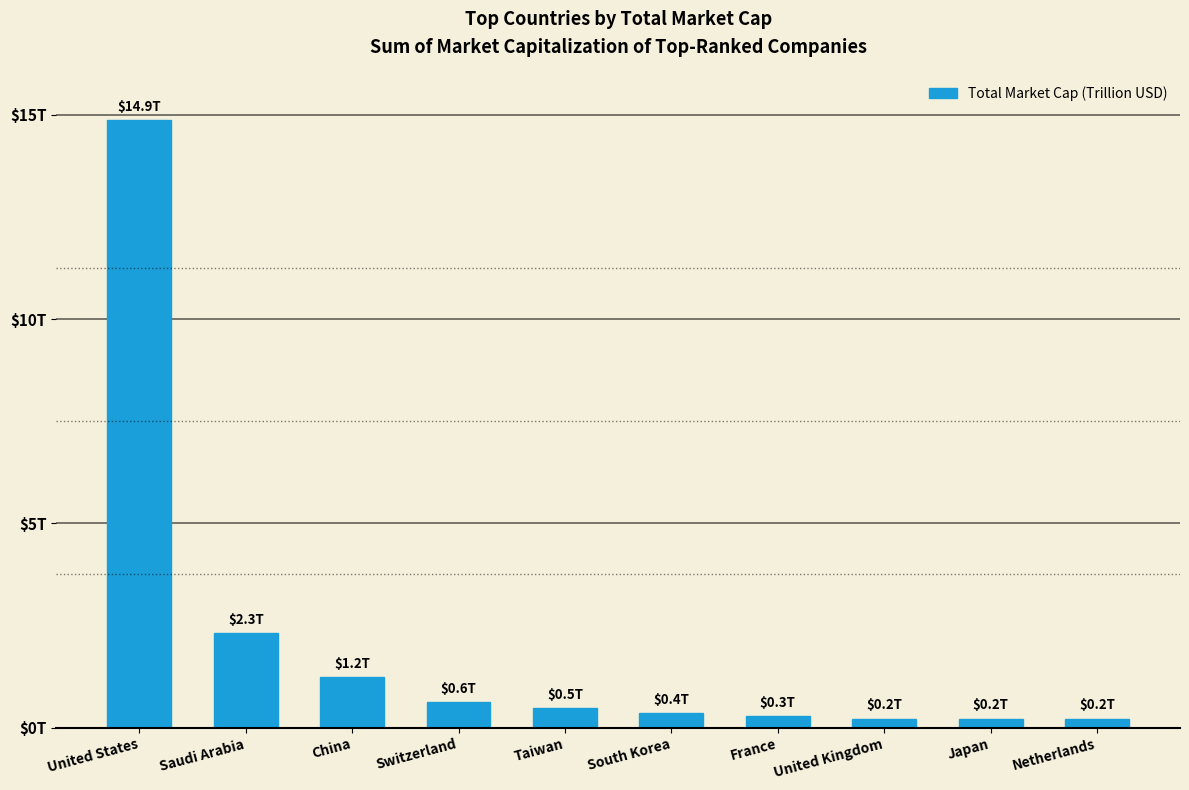

Which label corresponds to the largest value in the chart?

United States